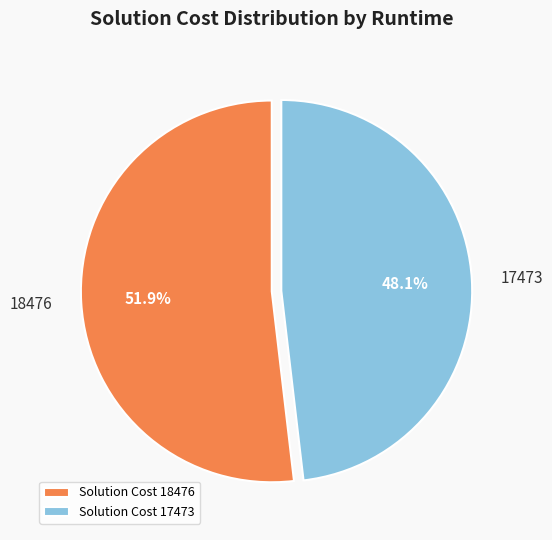

Is there a majority slice in this chart?

Yes